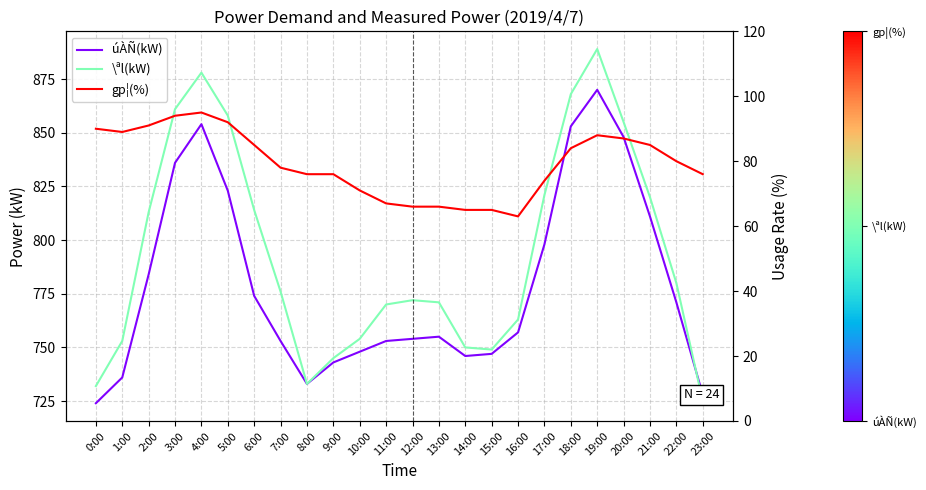

Does the chart have visible grid lines?

Yes